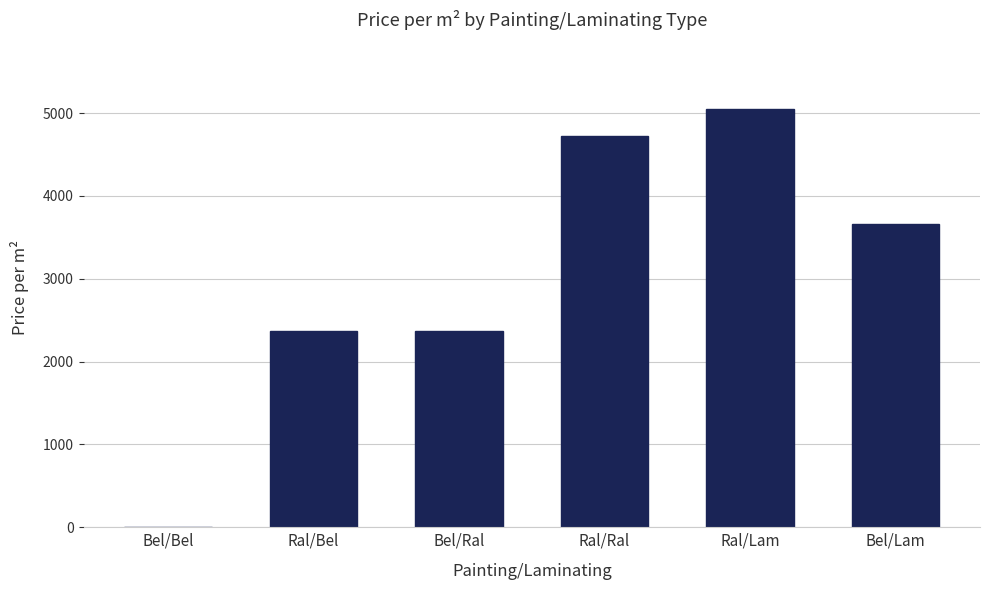

Reading left to right, transcribe all the data shown in this chart.

Bel/Bel=0	Ral/Bel=2375	Bel/Ral=2375	Ral/Ral=4727	Ral/Lam=5043	Bel/Lam=3656